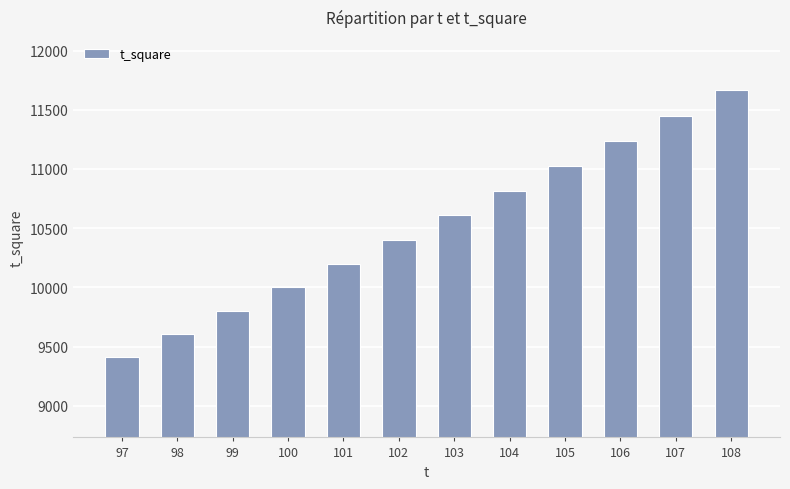

Read the value at 103, to the nearest 100.

10600